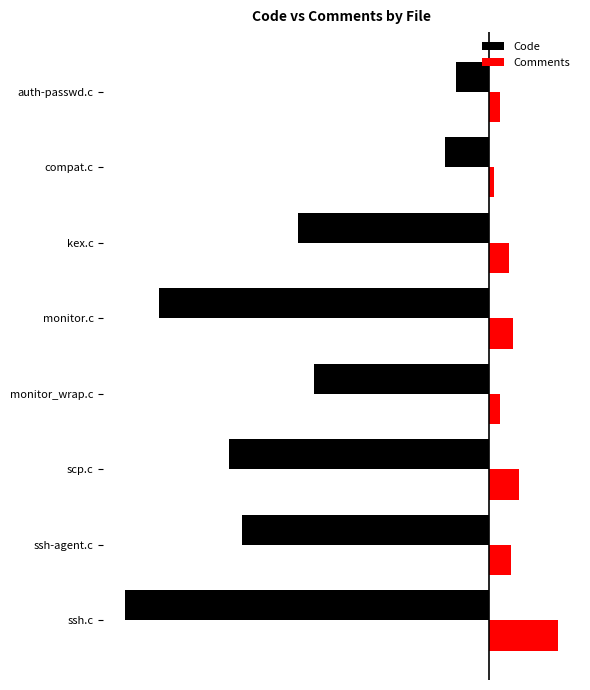

What are all the series names shown in the legend?

Code, Comments